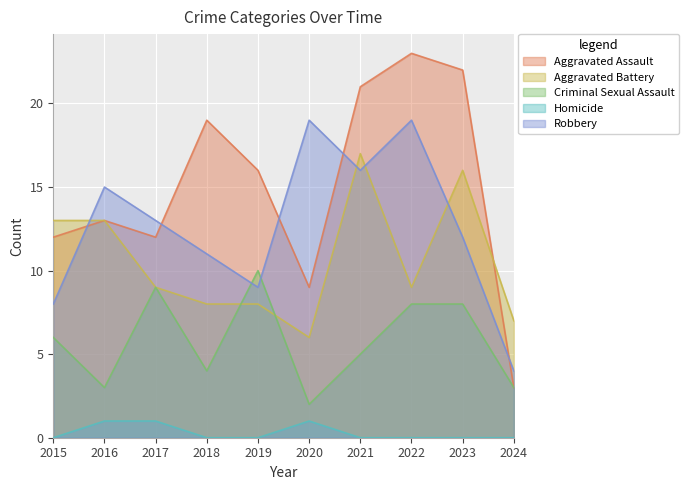

Between 2021 and 2022, which is larger?

2022